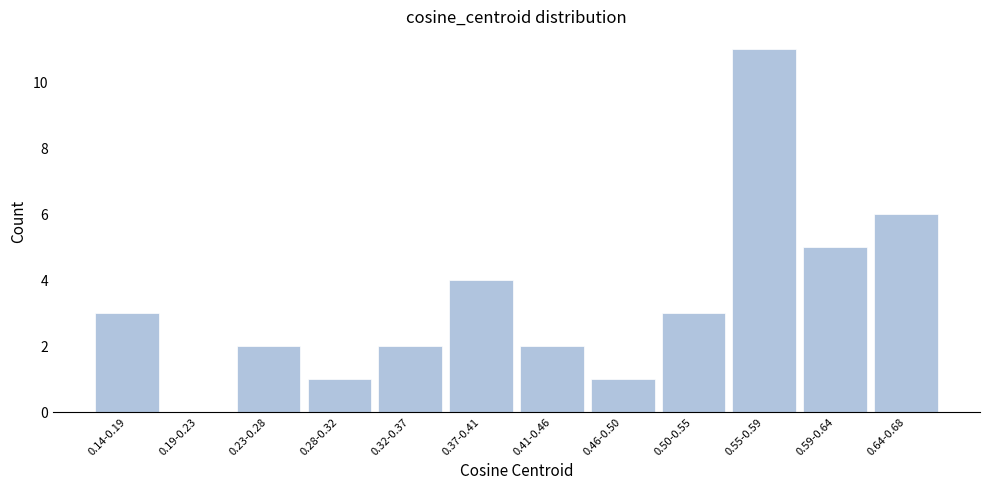

Reading left to right, list all the values displayed in this chart.

0.14-0.19=3	0.19-0.23=0	0.23-0.28=2	0.28-0.32=1	0.32-0.37=2	0.37-0.41=4	0.41-0.46=2	0.46-0.50=1	0.50-0.55=3	0.55-0.59=11	0.59-0.64=5	0.64-0.68=6